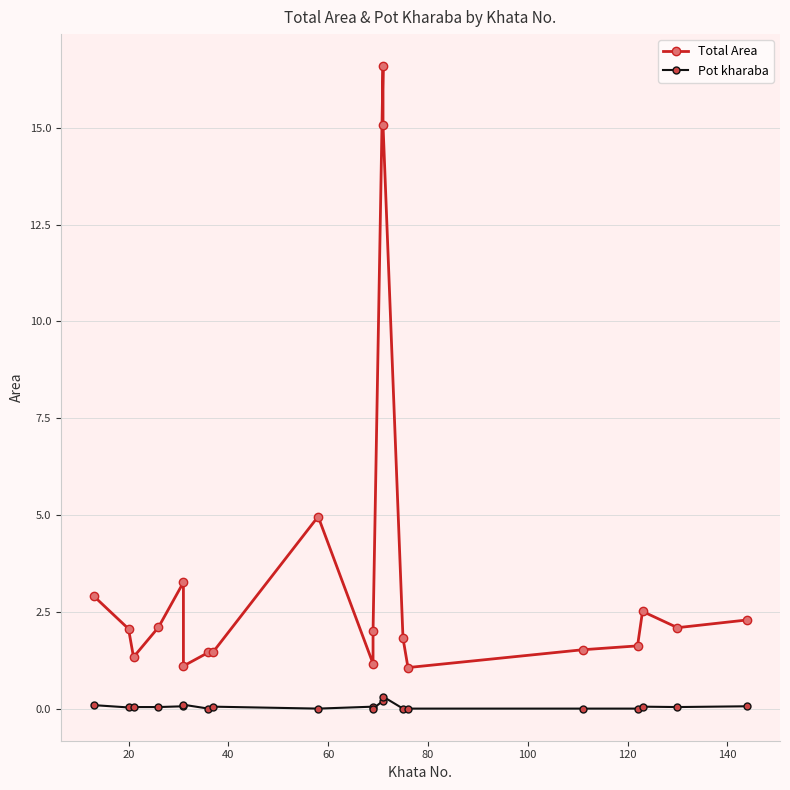

Reading right to left, extract all data points from this chart.

Total Area: 2.3	2.1	2.5	1.6	1.5	1.1	1.8	15.1	16.6	2.0	1.2	5.0	1.5	1.4	1.1	3.3	2.1	1.3	2.1	2.9
Pot kharaba: 0.1	0.0	0.1	0.0	0.0	0.0	0.0	0.3	0.2	0.0	0.1	0.0	0.1	0.0	0.1	0.1	0.0	0.0	0.0	0.1